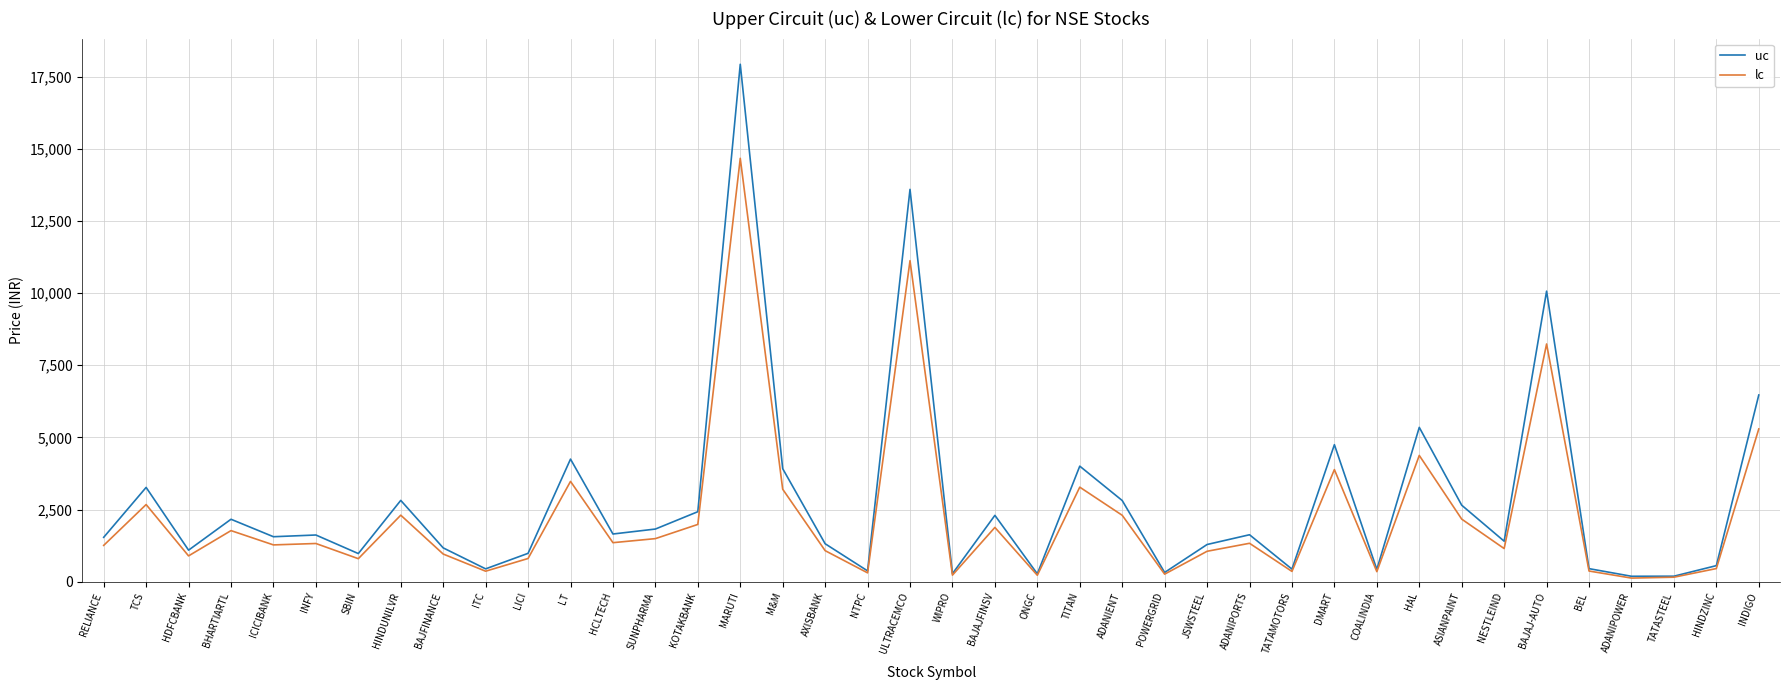

At which category is the sum across all series the highest?

MARUTI